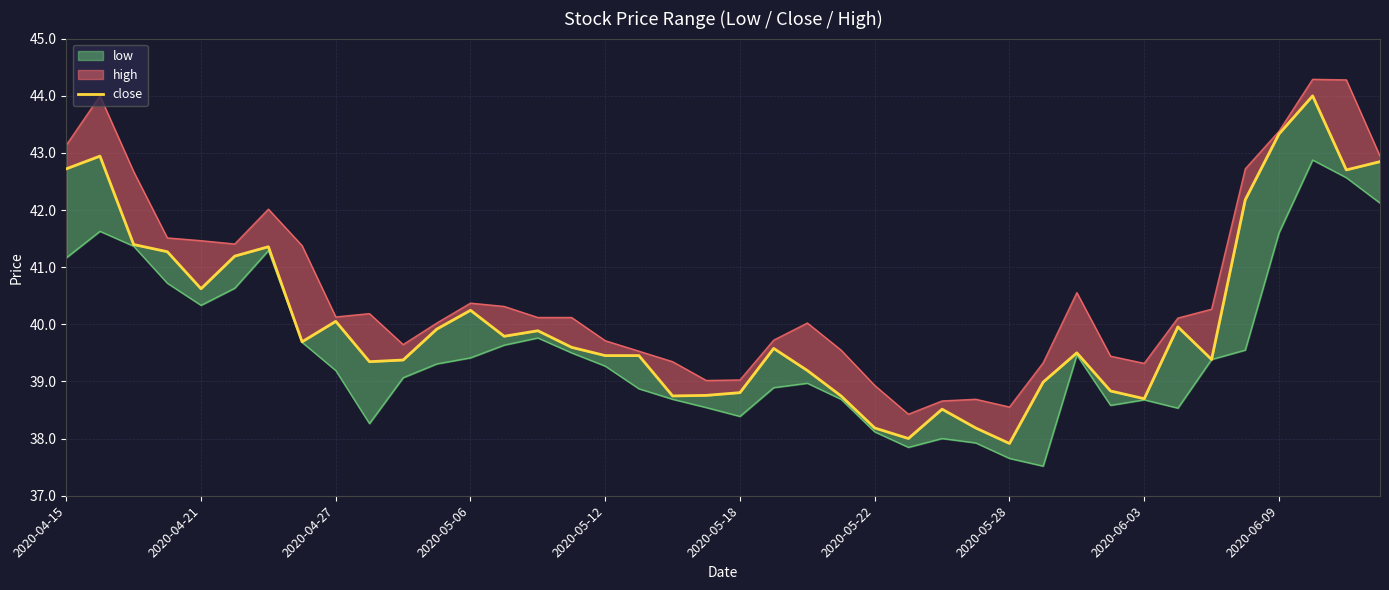

How many interior local valleys (lower than both neighbors) does the data have?

10